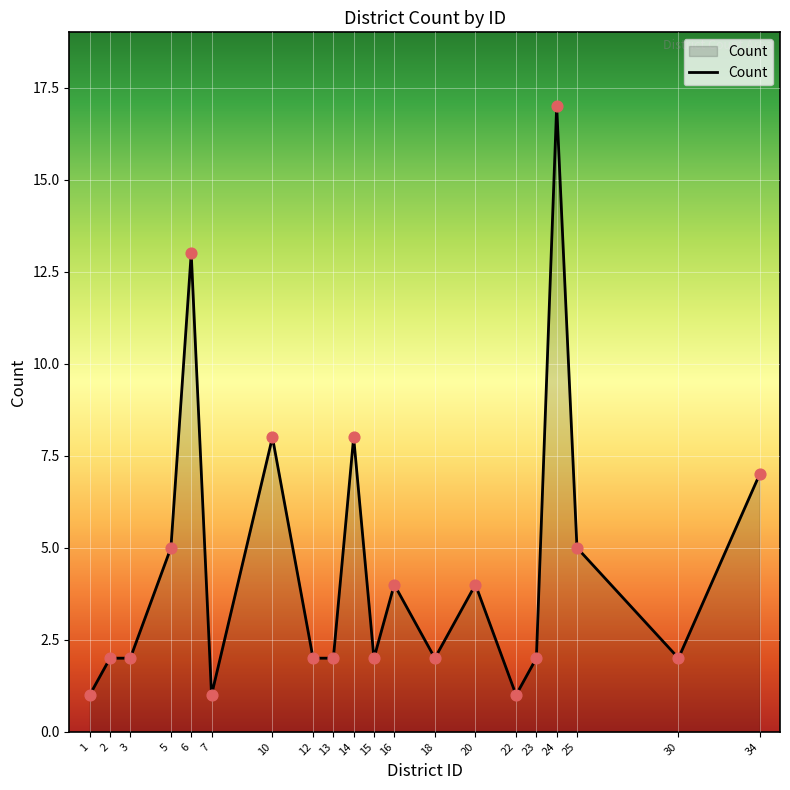

Which has a higher value, 18 or 24?

24